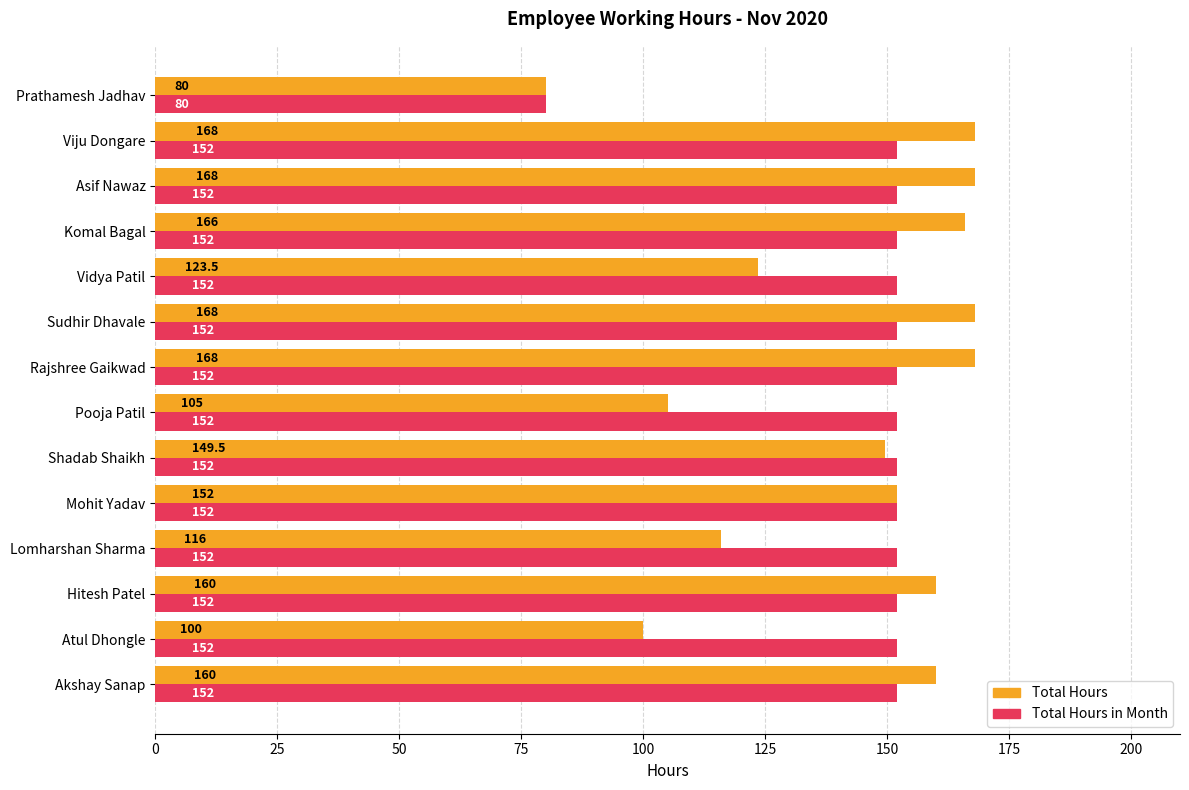

What is the maximum value for Total Hours in Month?

152.0